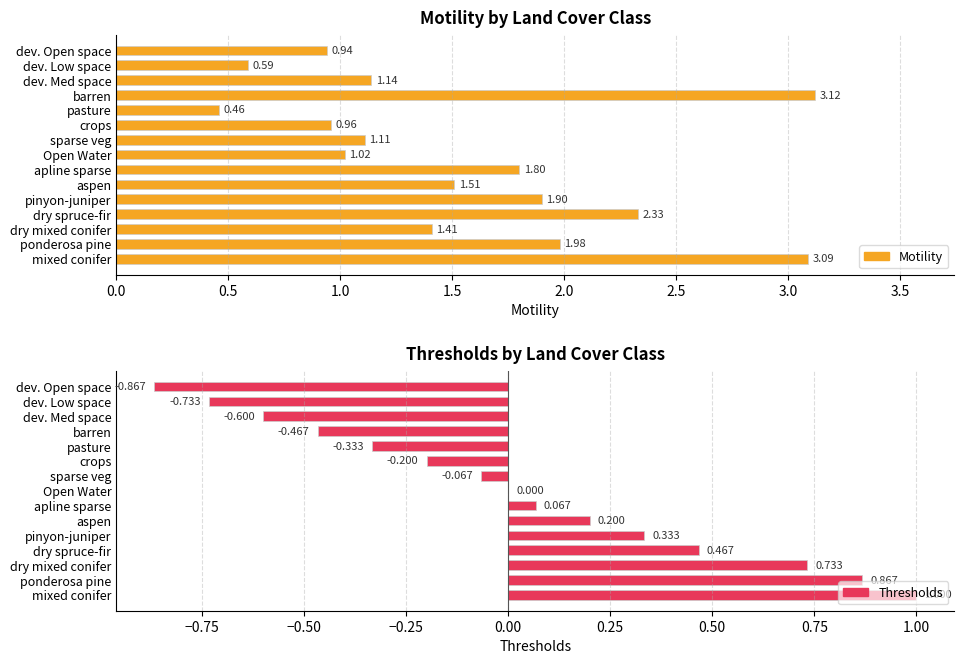

Which series changed the most between barren and apline sparse?

Motility